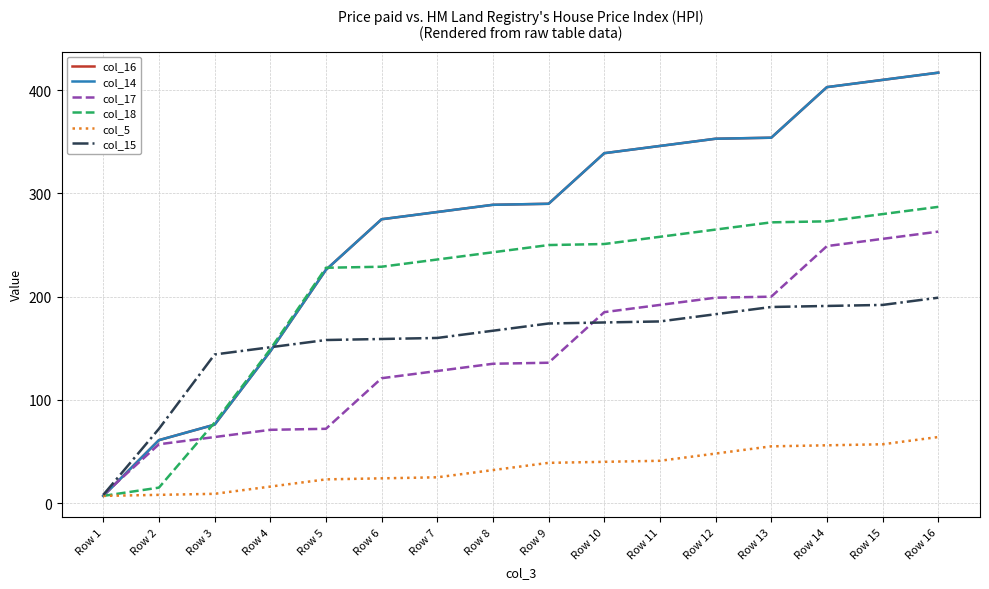

Does the chart have visible grid lines?

Yes